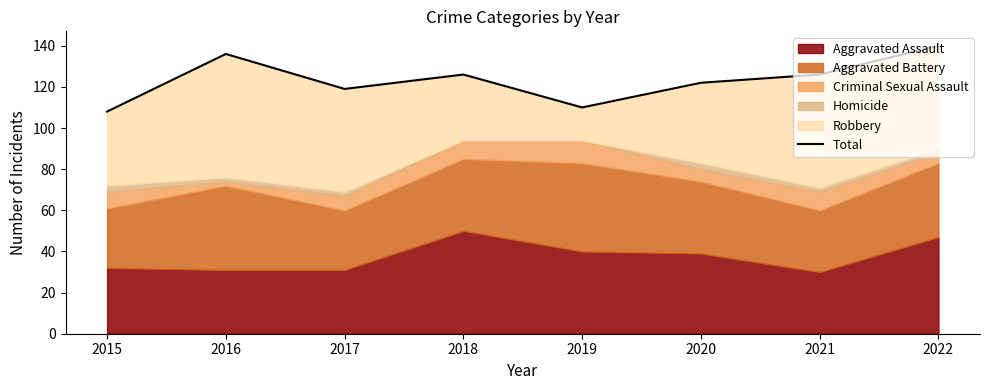

Reading left to right, list all the values displayed in this chart.

108	136	119	126	110	122	126	140